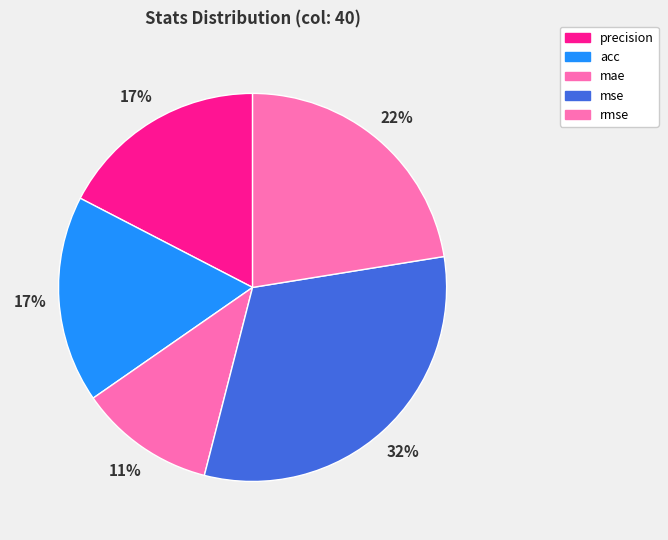

Which slice is the smallest?

mae